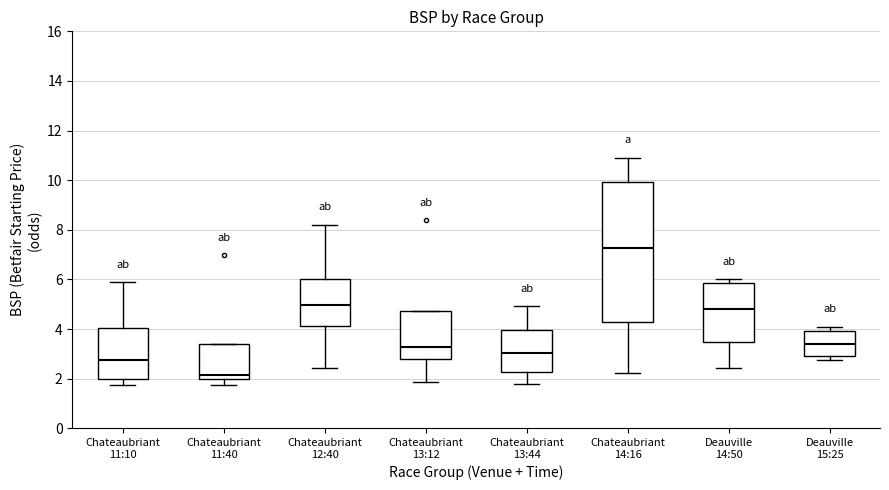

Where does the lower whisker of the box for Chateaubriant 11:10 end on the y-axis? The values are not printed on the chart, so give them approximately, as read against the axis.

1.8